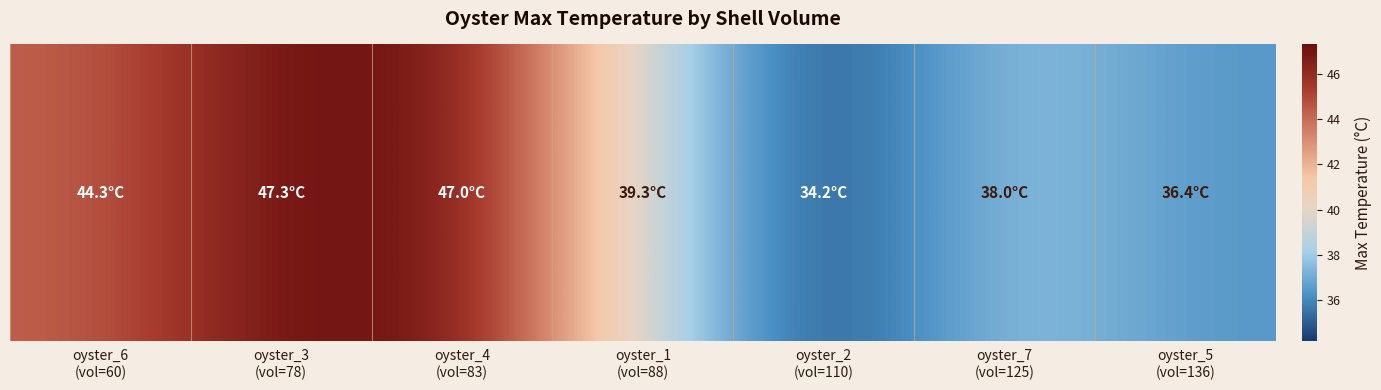

Reading left to right, transcribe all the data shown in this chart.

oyster_6
(vol=60)=44.3	oyster_3
(vol=78)=47.3	oyster_4
(vol=83)=47.0	oyster_1
(vol=88)=39.3	oyster_2
(vol=110)=34.2	oyster_7
(vol=125)=38.0	oyster_5
(vol=136)=36.4